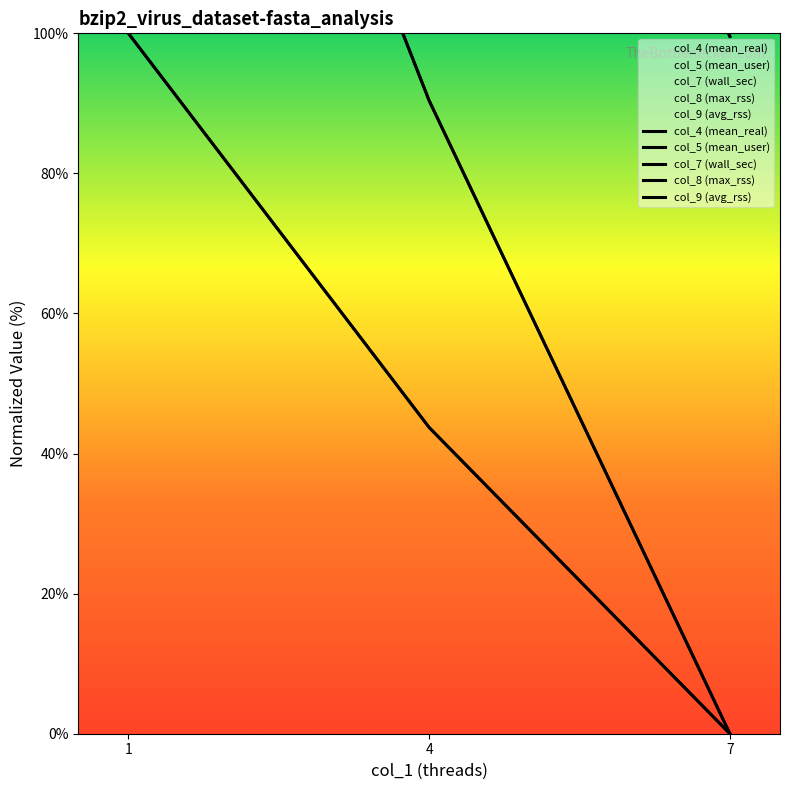

Reading right to left, transcribe all the data shown in this chart.

col_4 (mean_real): 0.0	43.7	100.0
col_5 (mean_user): 0.0	90.4	200.0
col_7 (wall_sec): 99.6	190.4	200.0
col_8 (max_rss): 199.6	241.7	200.0
col_9 (avg_rss): 299.6	275.9	200.0